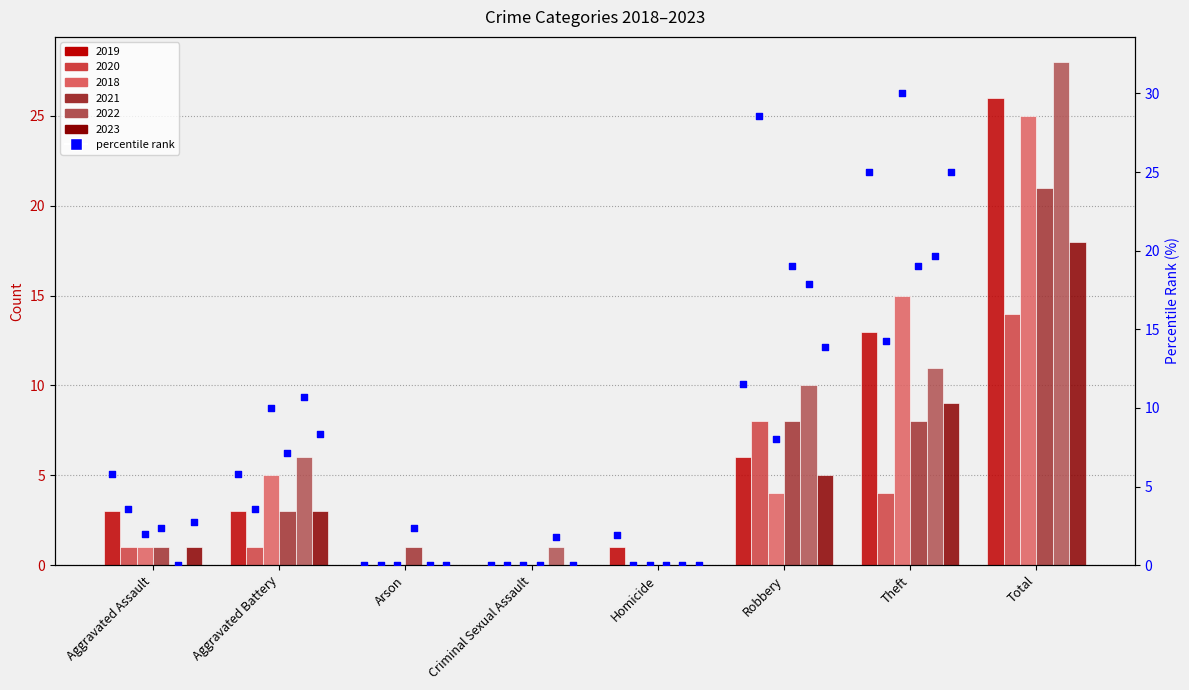

What is the ratio of the value at Robbery to the value at Aggravated Assault?

2.0